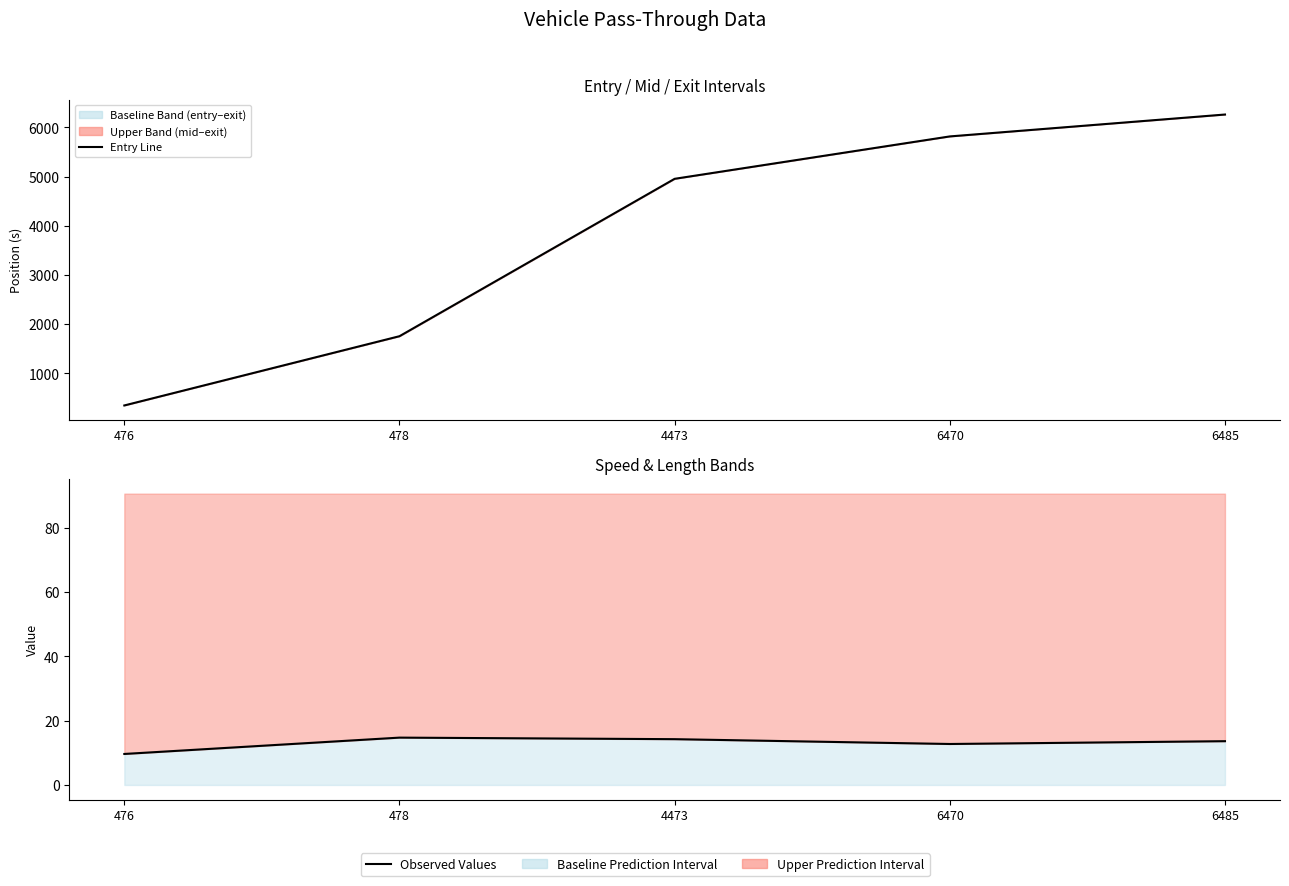

True or false: exit has more than 2 interior local peaks.

False